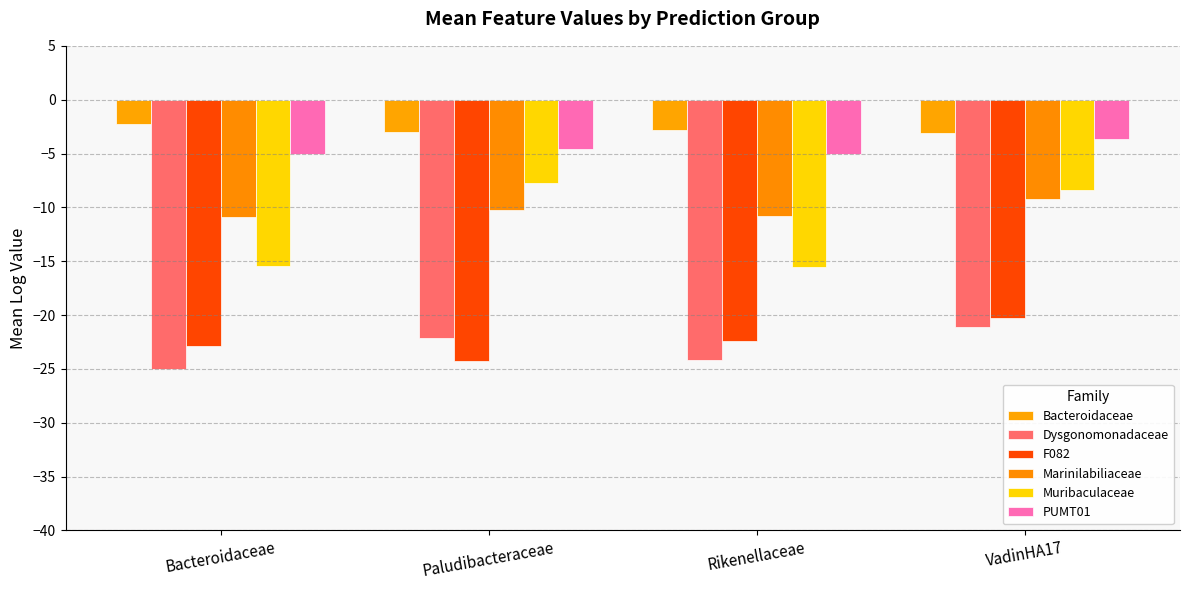

The value of PUMT01 at Rikenellaceae is -5.0. True or false?

True